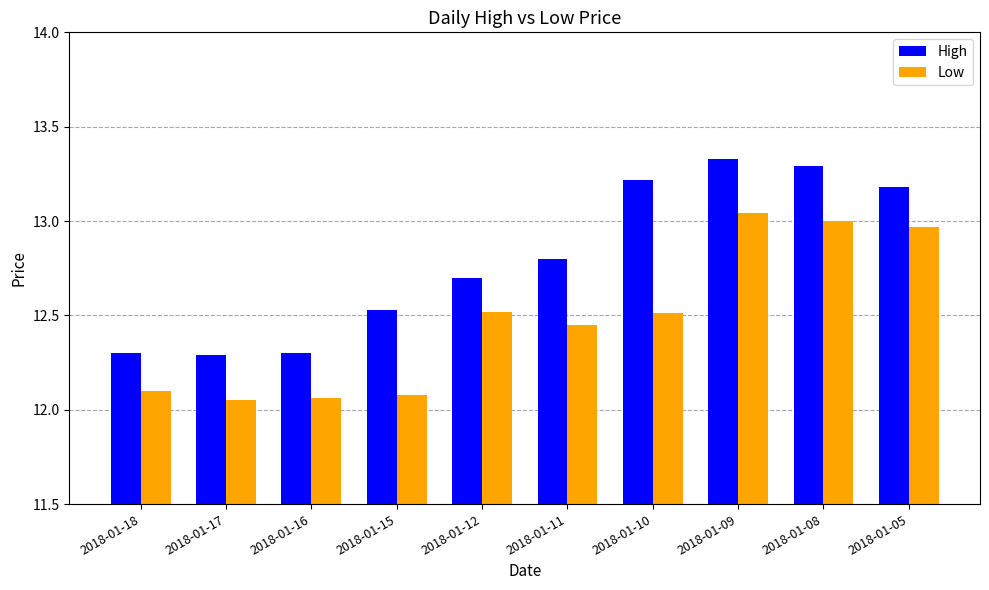

Is it true that High equals 12.3 at 2018-01-18?

True